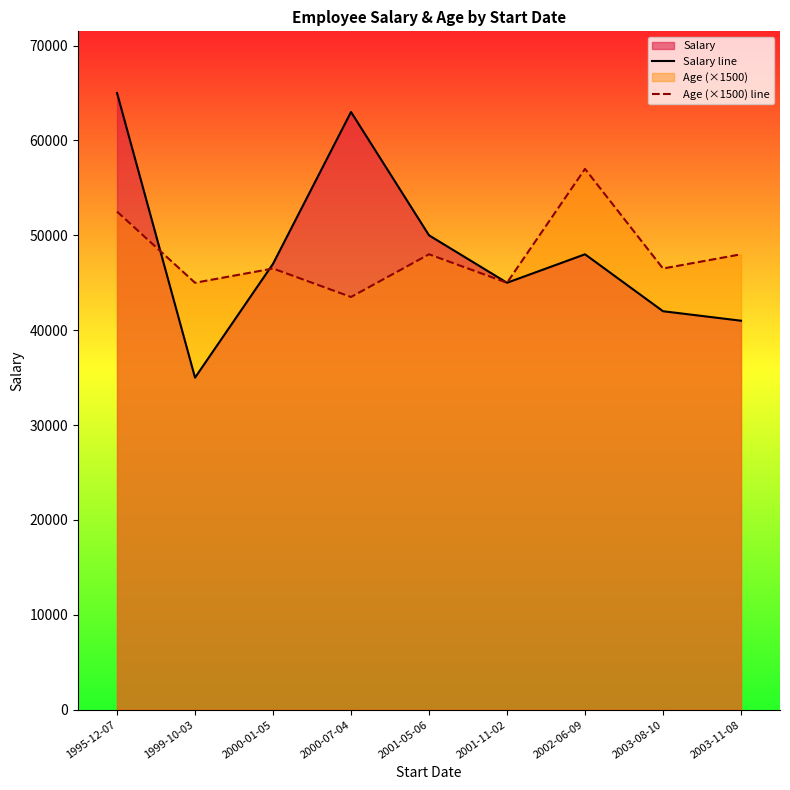

What is the spread (max minus min) of values at 2003-11-08?

7000